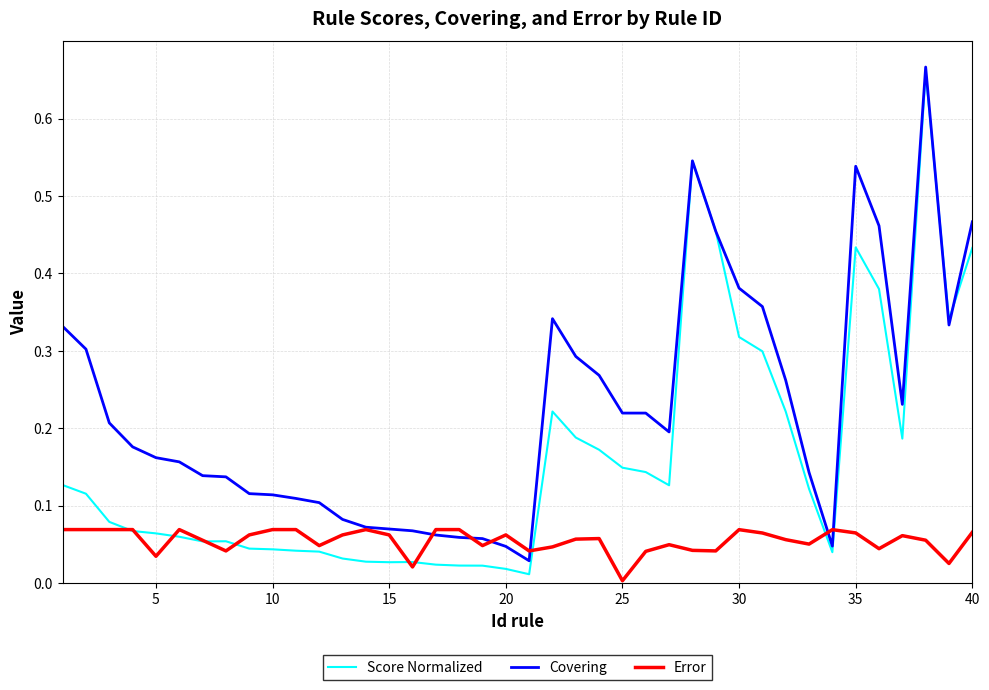

Which series has the widest spread of values?

Score Normalized